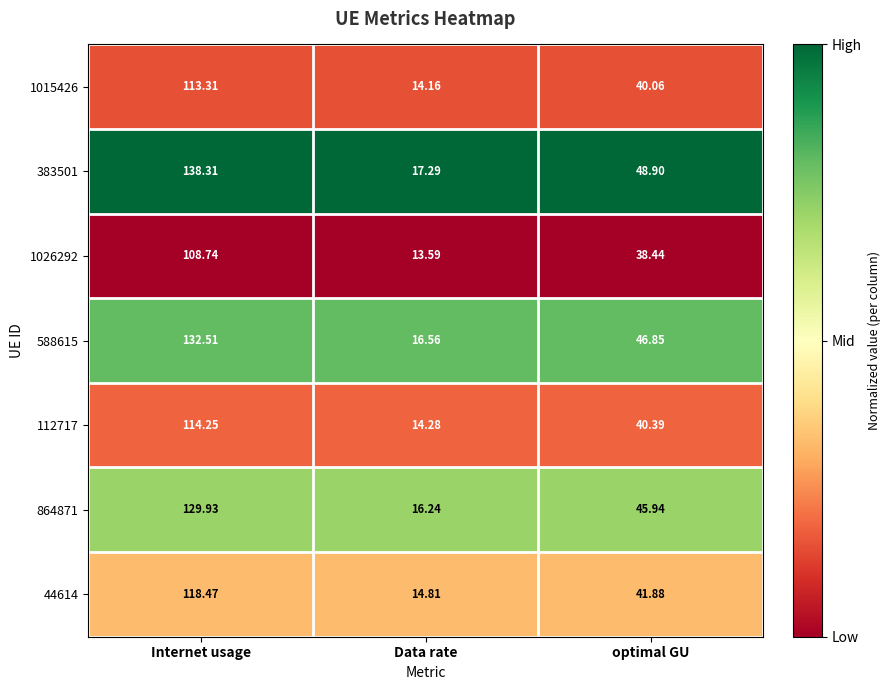

At which category is the sum across all series the highest?

Internet usage